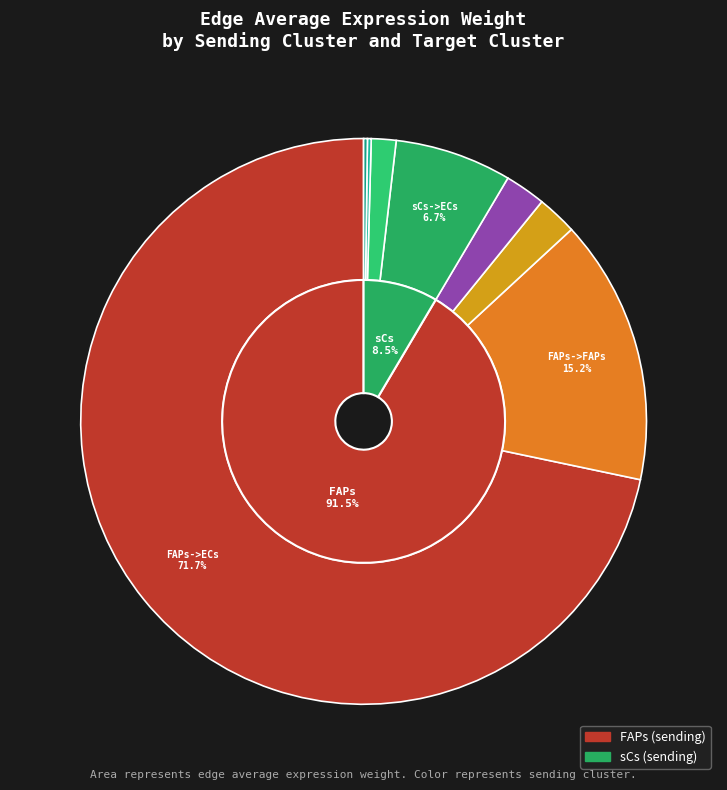

Does any single category account for the majority?

Yes